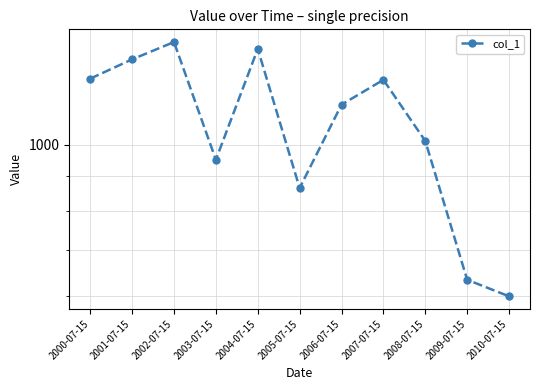

Reading left to right, list all the values displayed in this chart.

2000-07-15=1249.2	2001-07-15=1333.2	2002-07-15=1413.5	2003-07-15=950.1	2004-07-15=1381.1	2005-07-15=863.7	2006-07-15=1144.3	2007-07-15=1244.3	2008-07-15=1012.2	2009-07-15=633.7	2010-07-15=599.3